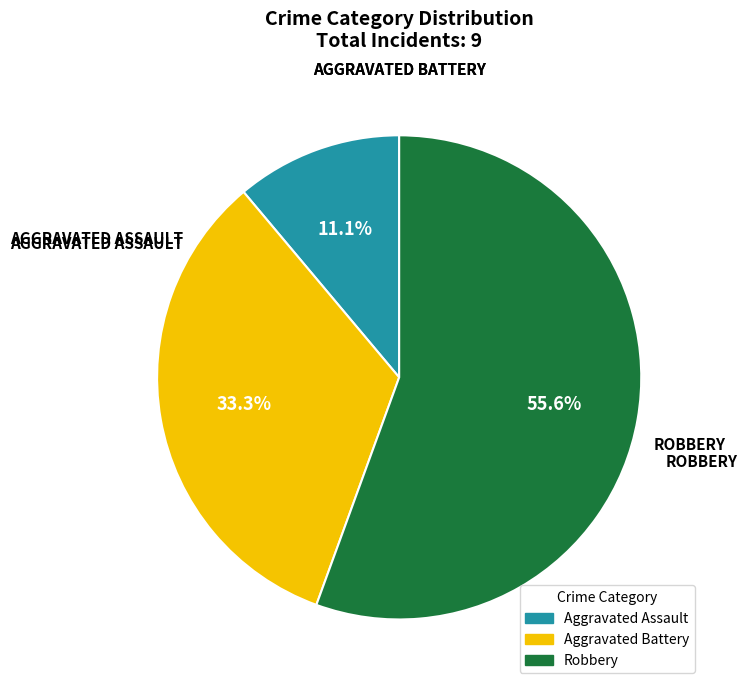

Count the number of slices in the pie.

3